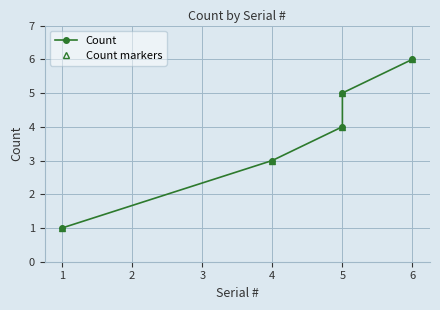

True or false: Count markers and Count cross at least once.

False